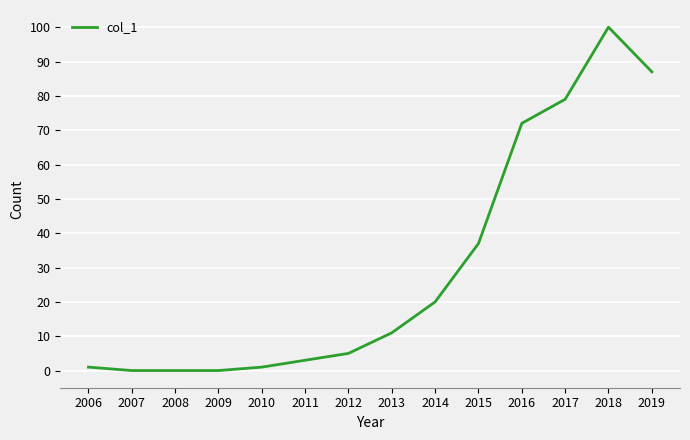

What is the greatest value displayed?

100